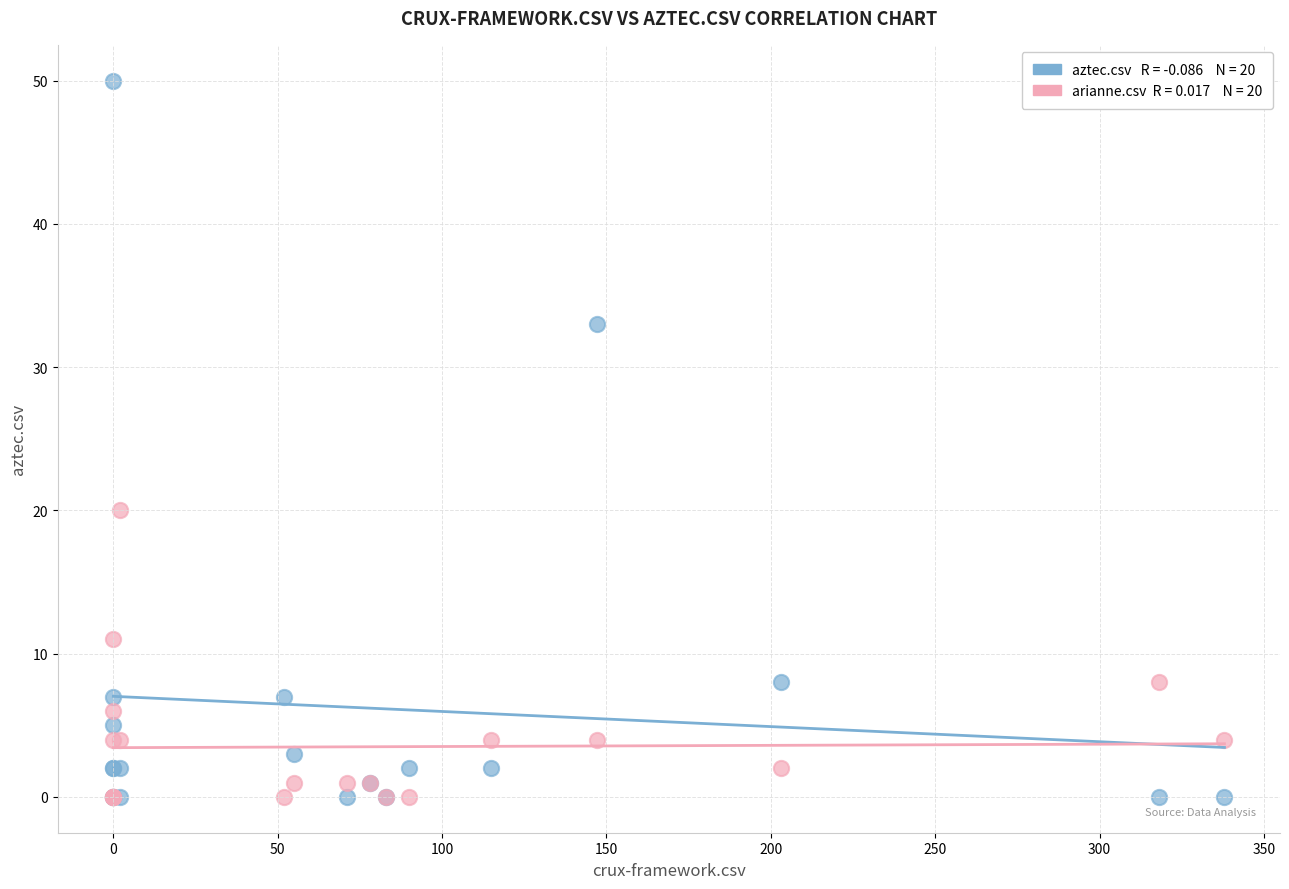

Across all series, what Y value is closest to 25?

20